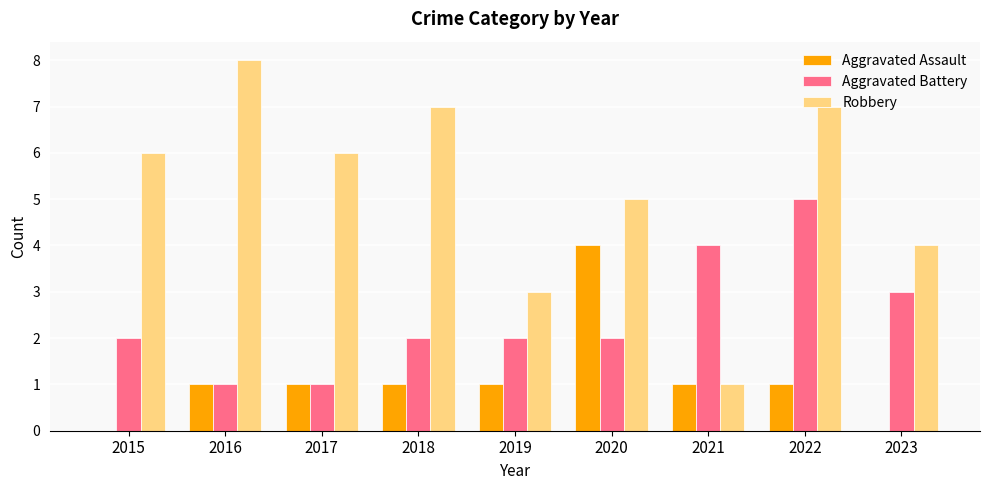

Is it true that Aggravated Battery equals 2 at 2015?

True